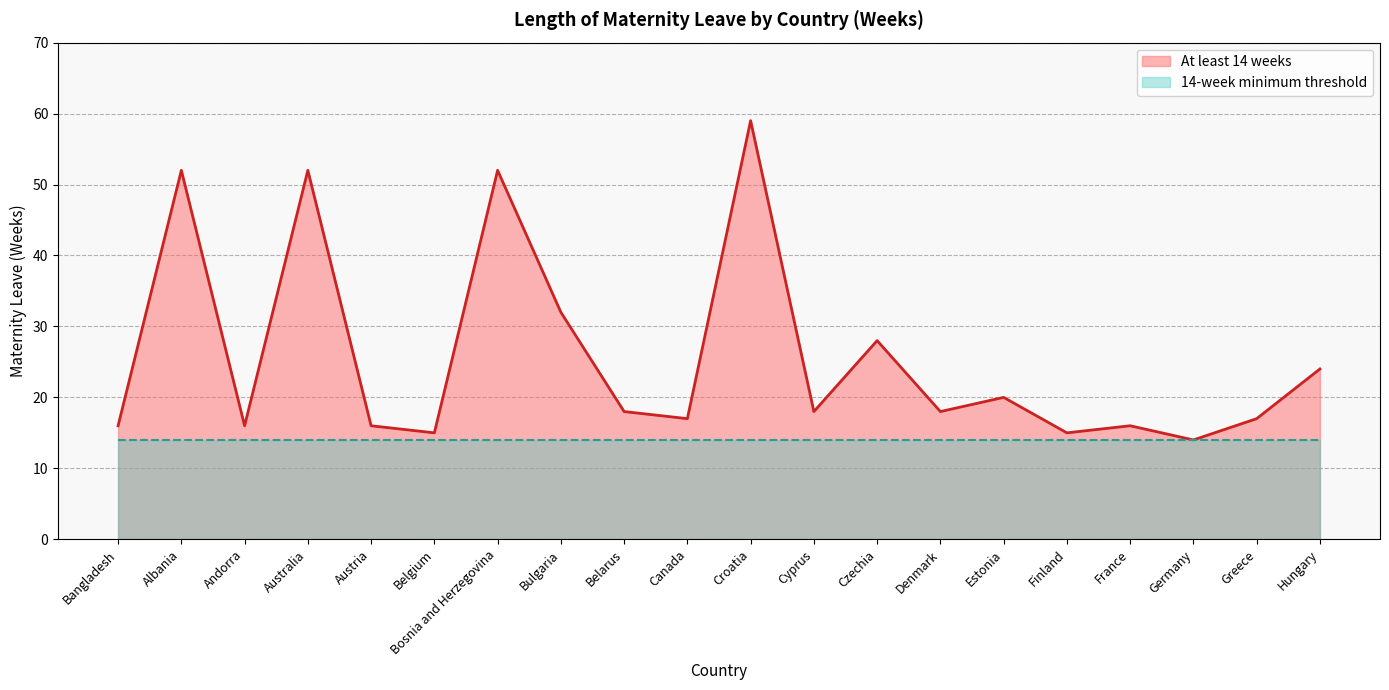

What is the difference between the maximum and minimum values?

45